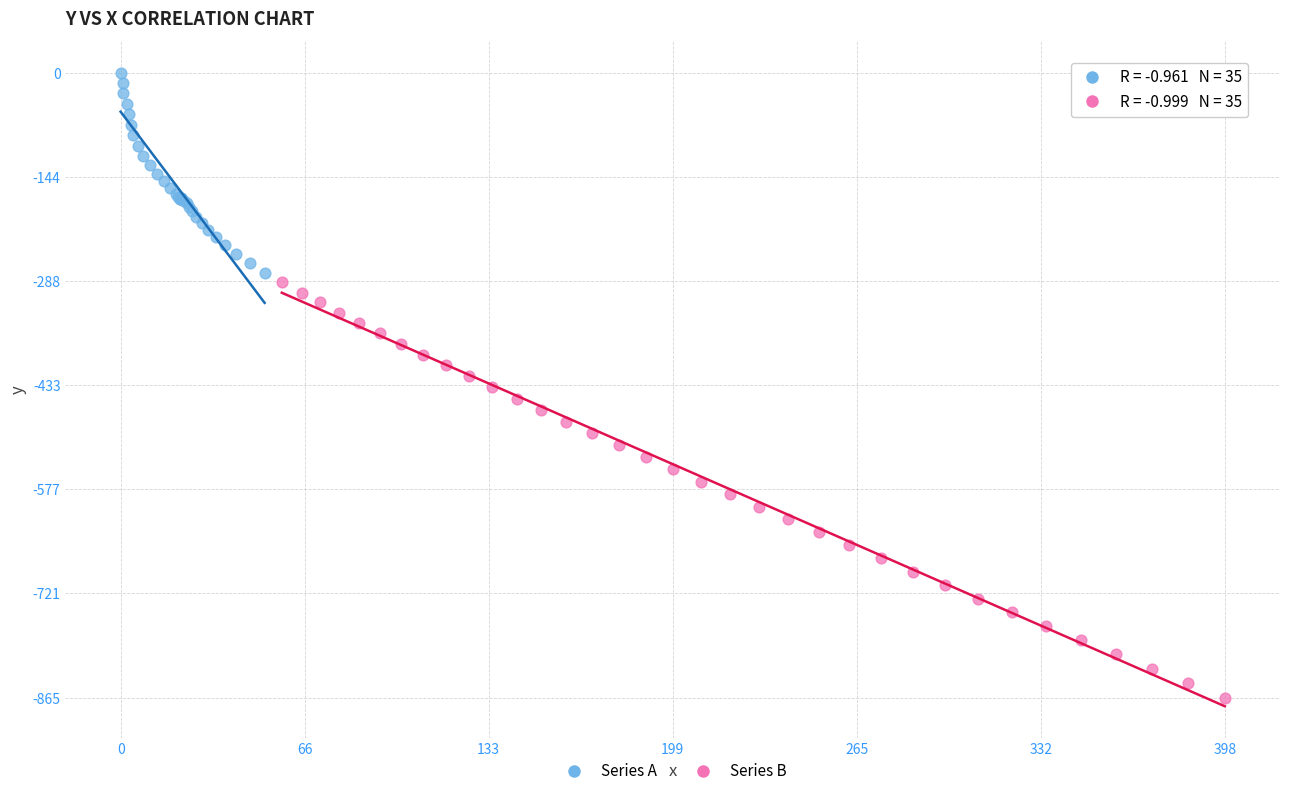

Which series reaches the minimum Y coordinate?

Series B